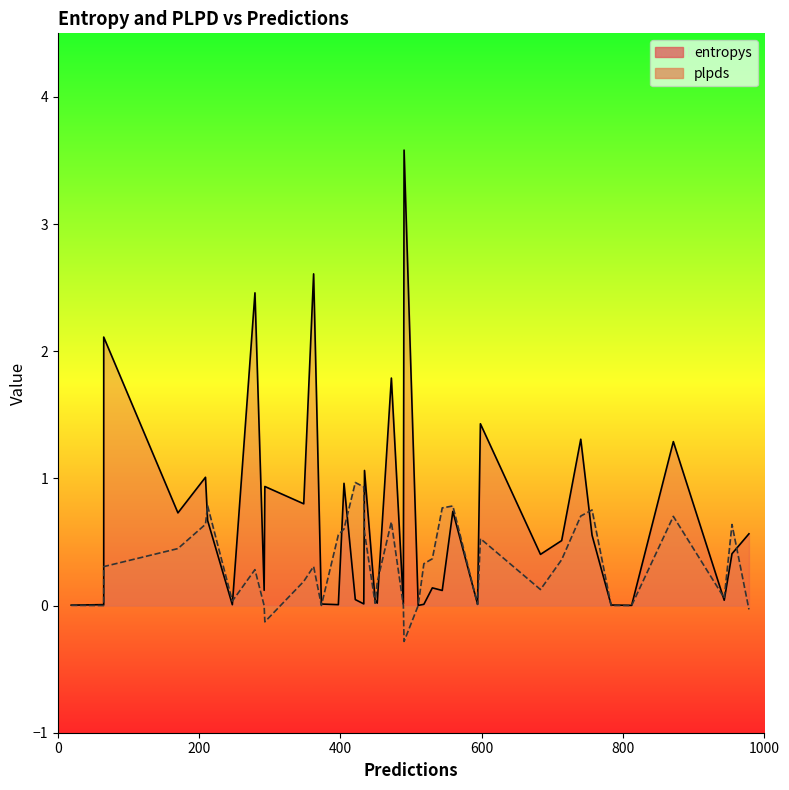

How many lines are shown in the chart?

2